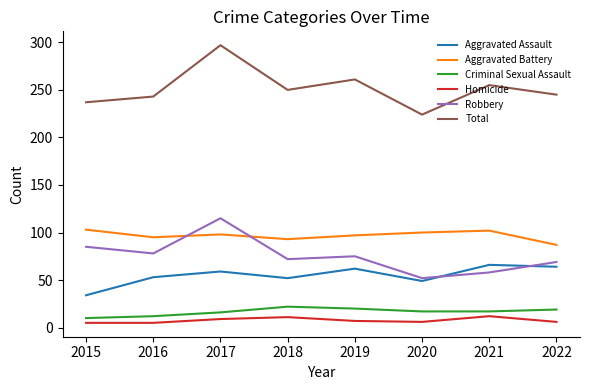

True or false: Aggravated Battery and Total cross at least once.

False